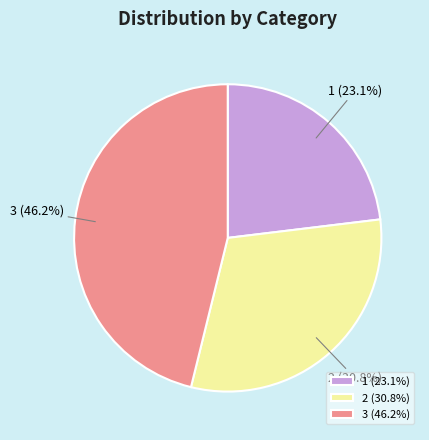

Combined, what portion of the pie is 2 and 3?

76.9%